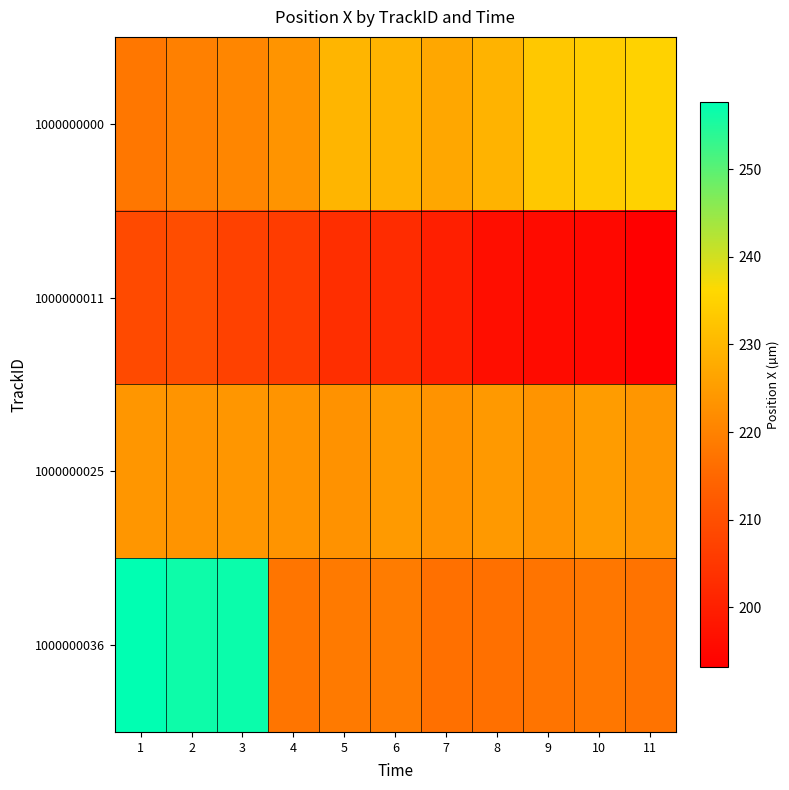

How many series are shown in this chart?

4